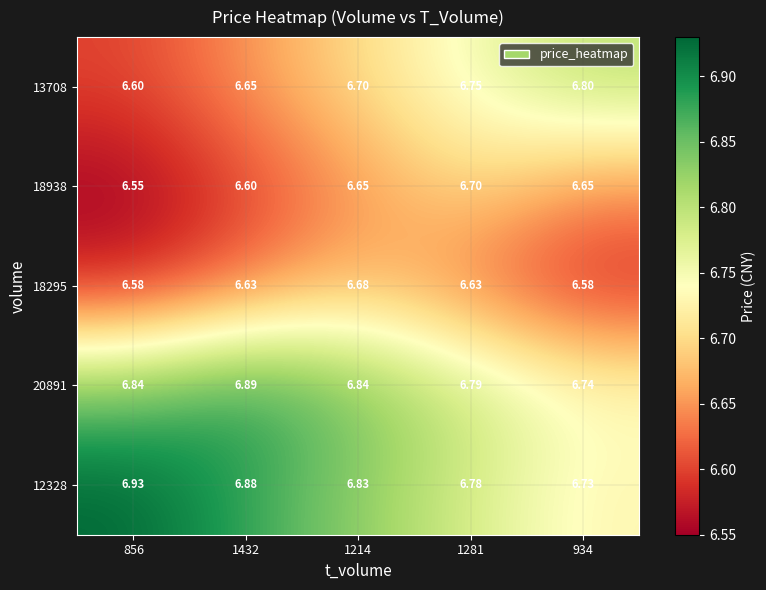

Is the value of 18938 at 856 greater than the value of 13708 at 934?

No